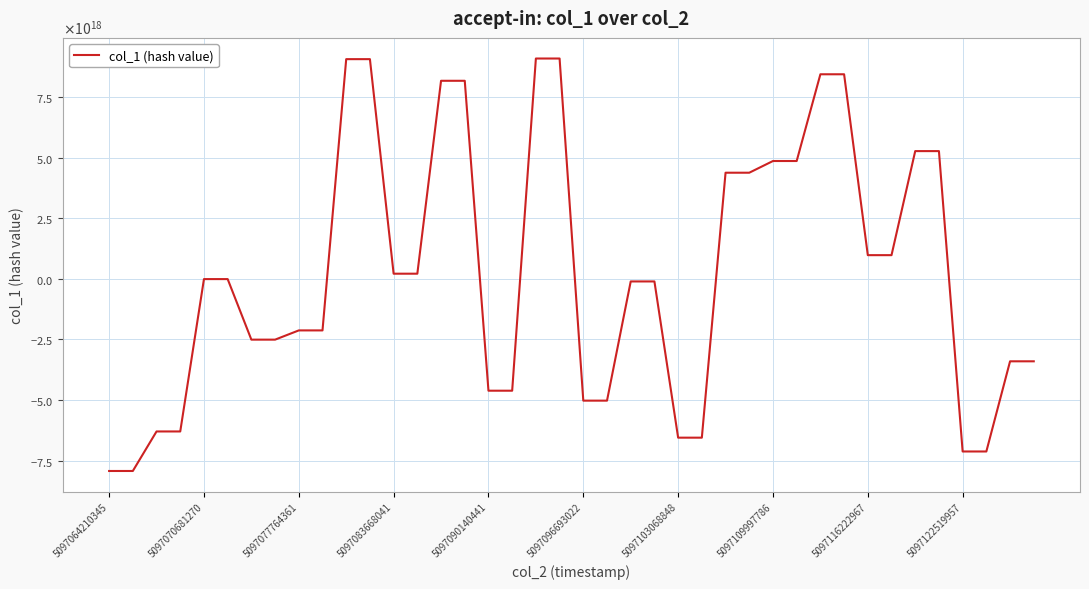

Does the chart display data point markers on the line(s)?

No